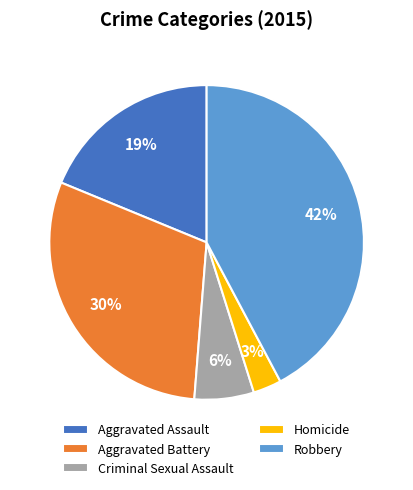

Do Criminal Sexual Assault and Aggravated Assault together represent more than half of the pie?

No